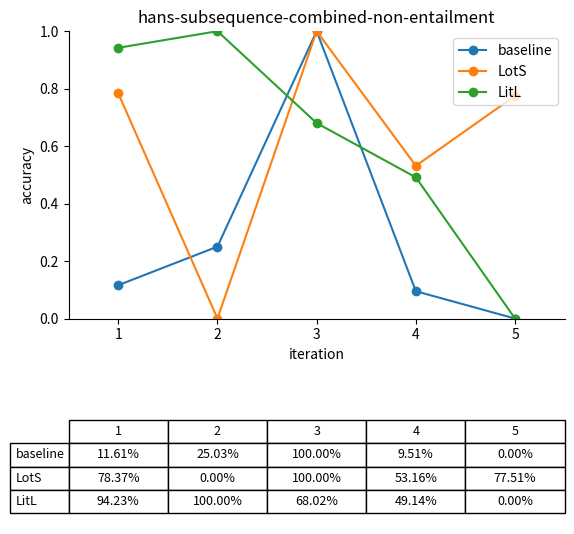

At which category does LotS reach its first local peak?

3